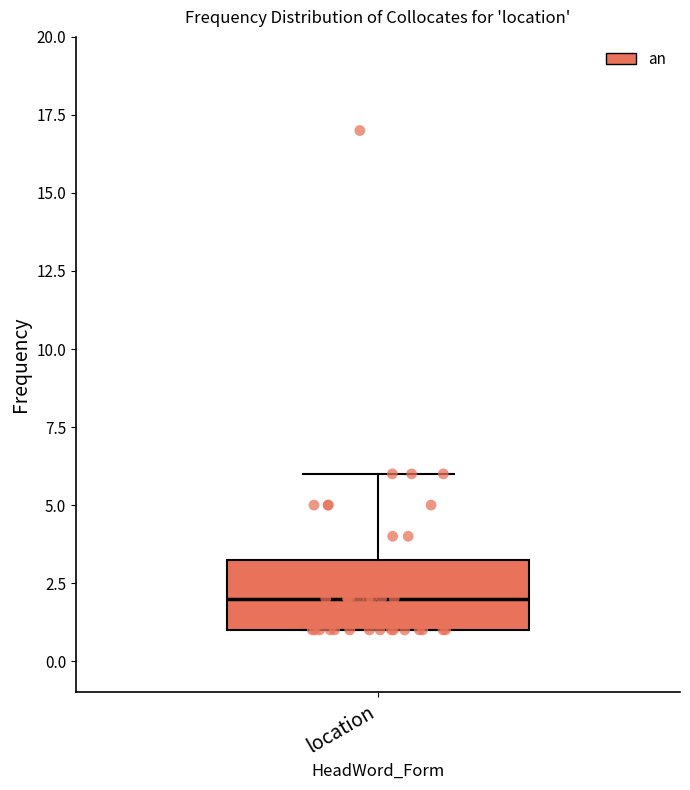

Transcribe this box plot: give where the median line is, the range the box spans, and where the two whiskers end, as read against the y-axis. The values are not printed on the chart, so give them approximately, as read against the axis.

median 2.0, box 1.0 to 3.5, whiskers 1.0 to 6.0